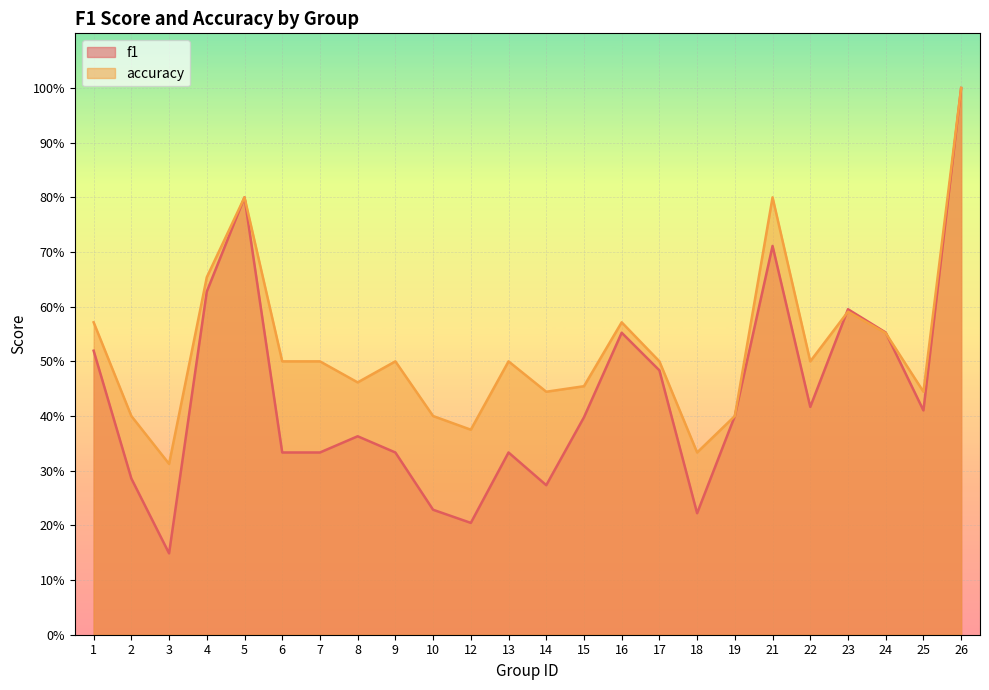

Does the chart display data point markers on the line(s)?

No